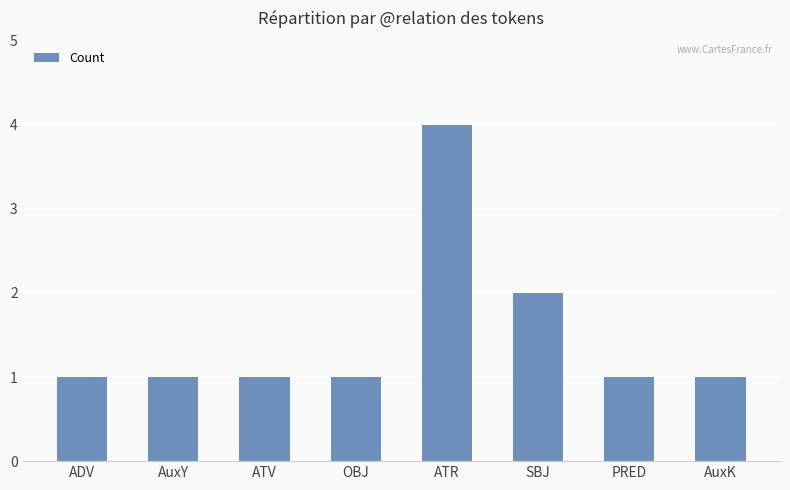

Count the values in the range 1 to 2.

7